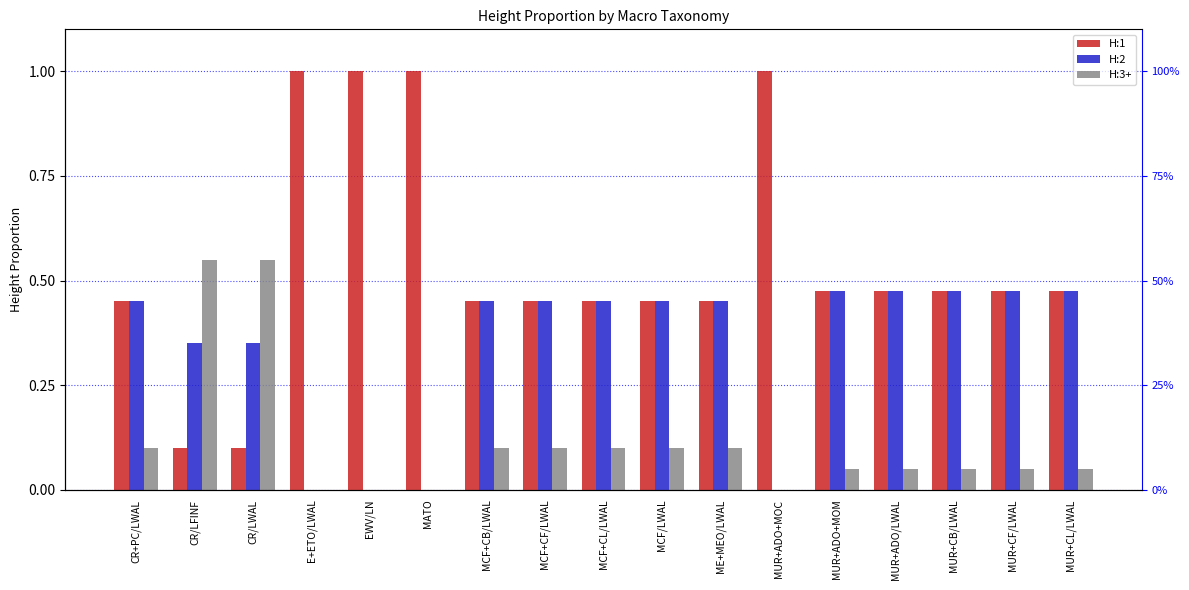

At which category is the sum across all series the highest?

CR+PC/LWAL